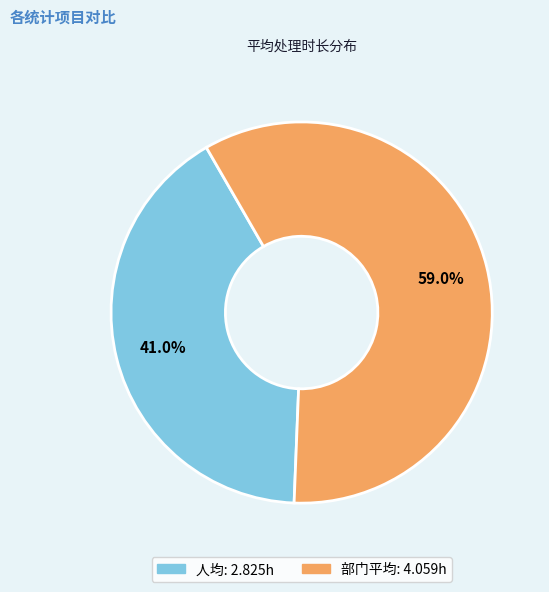

Is there any slice that represents more than half of the pie?

Yes